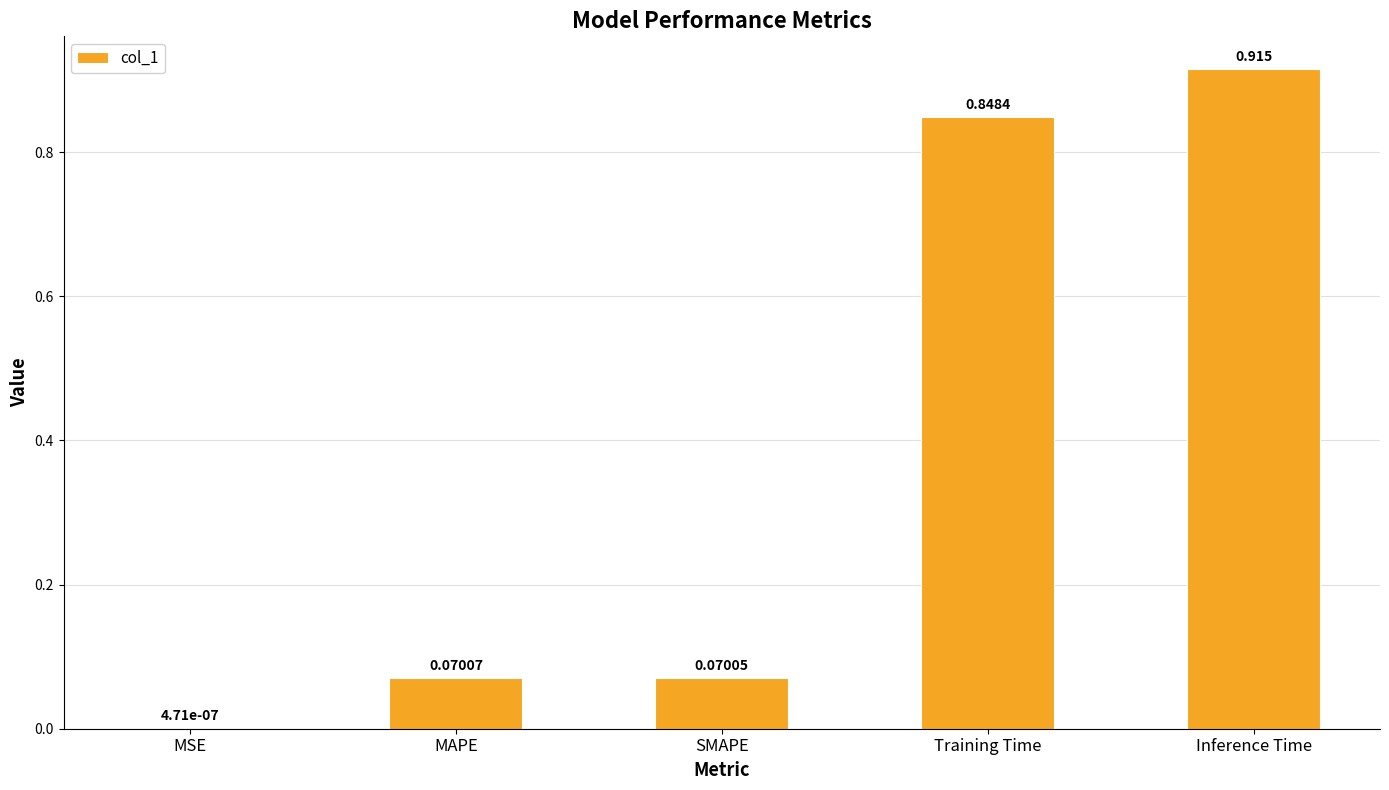

Which category has the highest value across all series?

Inference Time